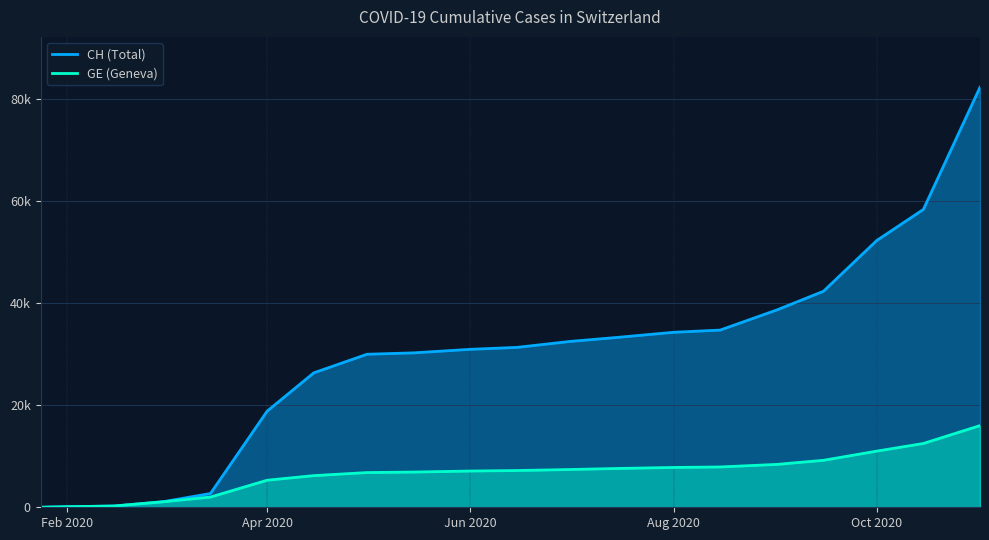

What is the sum of all GE values?

130741